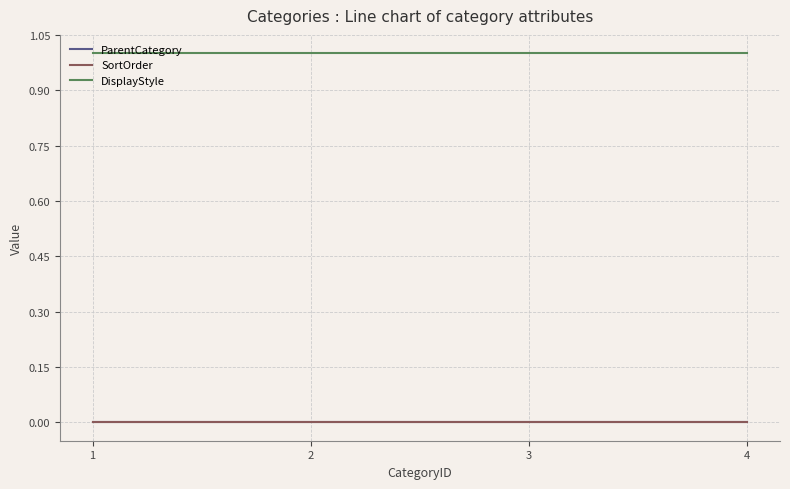

Does the chart display data point markers on the line(s)?

No